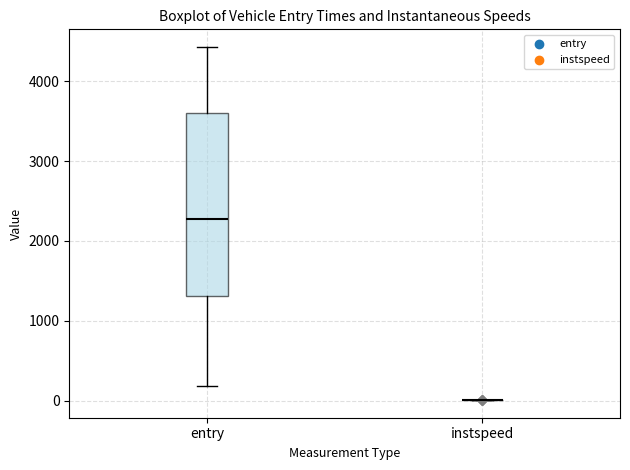

Where is the upper edge of the box for entry on the y-axis? The values are not printed on the chart, so give them approximately, as read against the axis.

3600